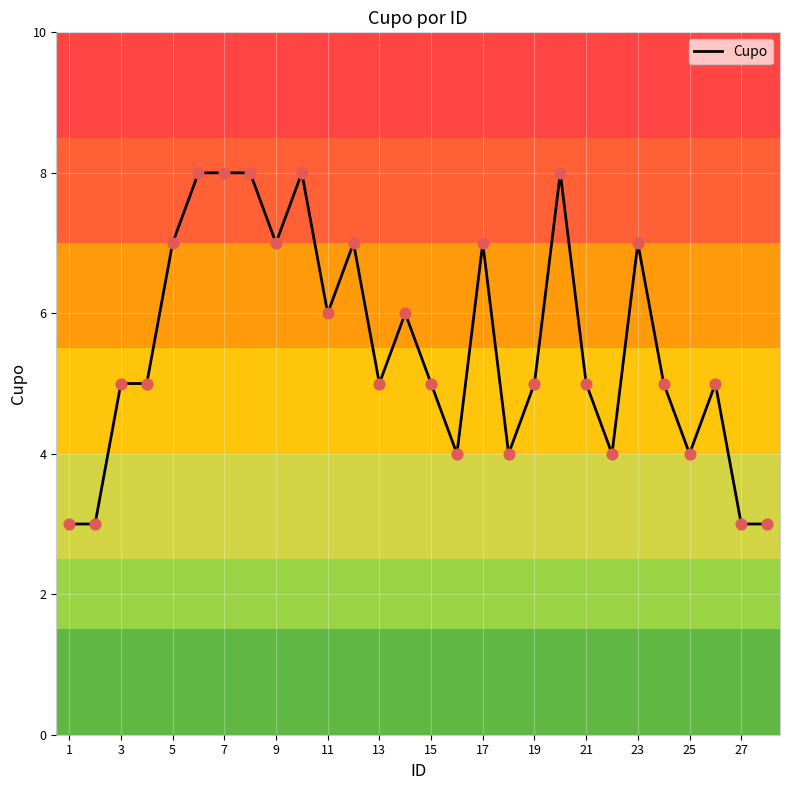

What is the maximum value shown in the chart?

8